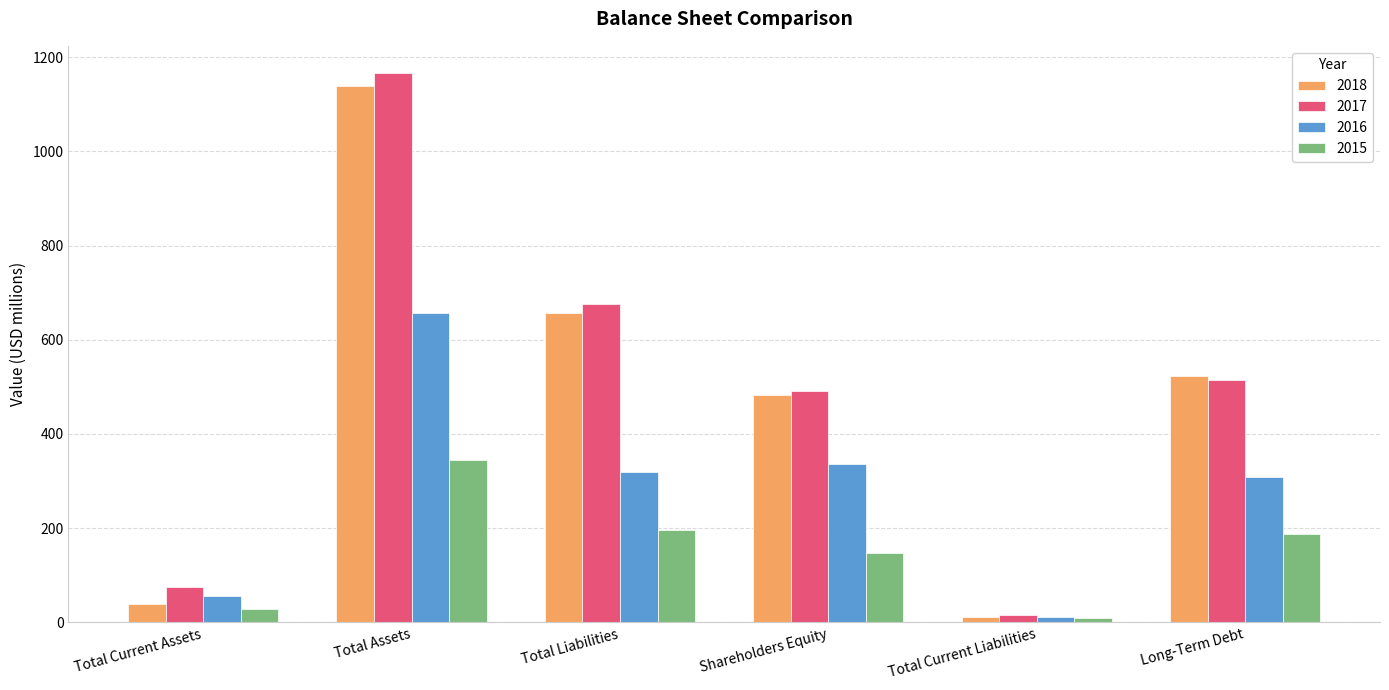

What is the difference between the maximum and second lowest values in the 2017 series?

1092